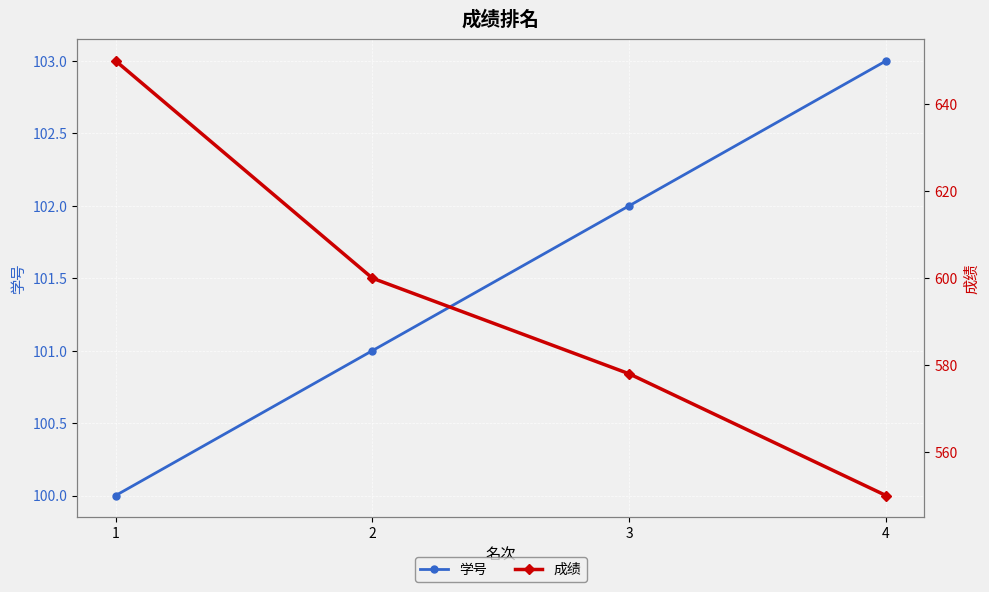

What value does the 成绩 series have at 2, to the nearest 10?

600